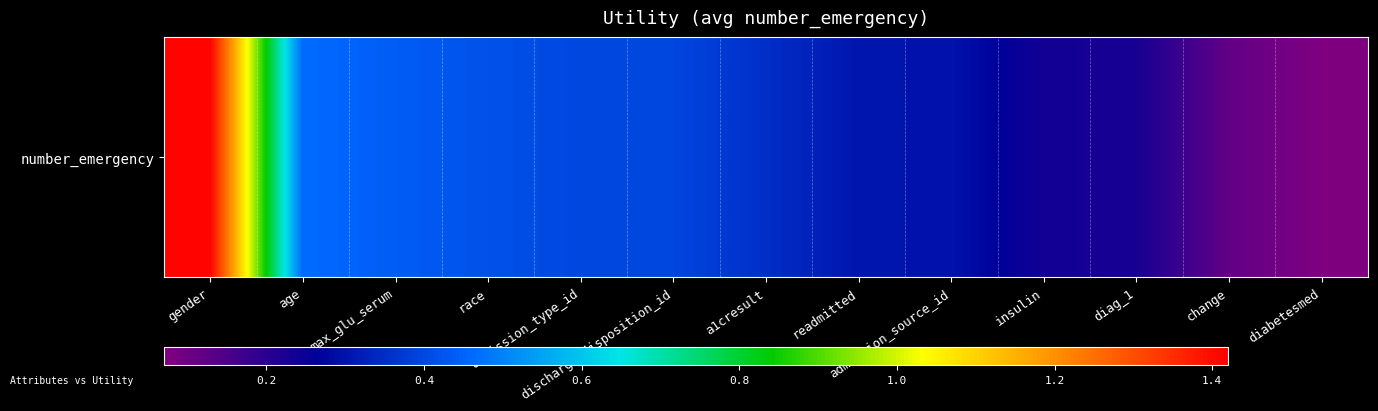

What is the sum of the values at change and gender?

1.5